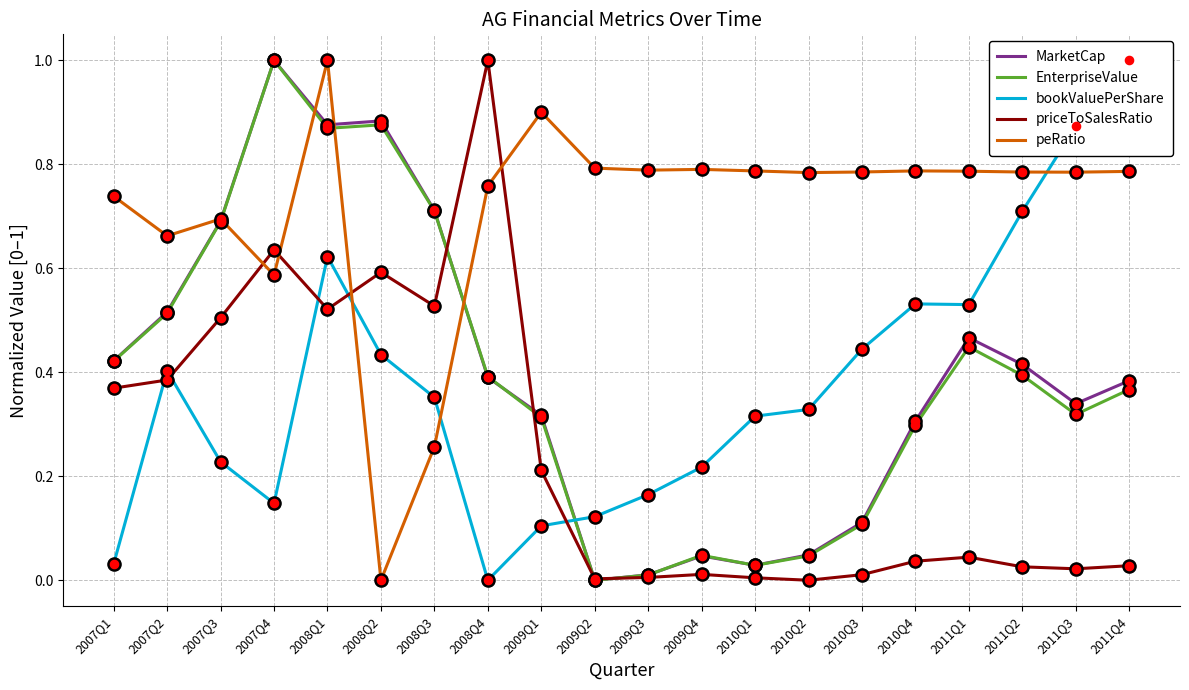

Which series reaches the minimum Y coordinate?

MarketCap